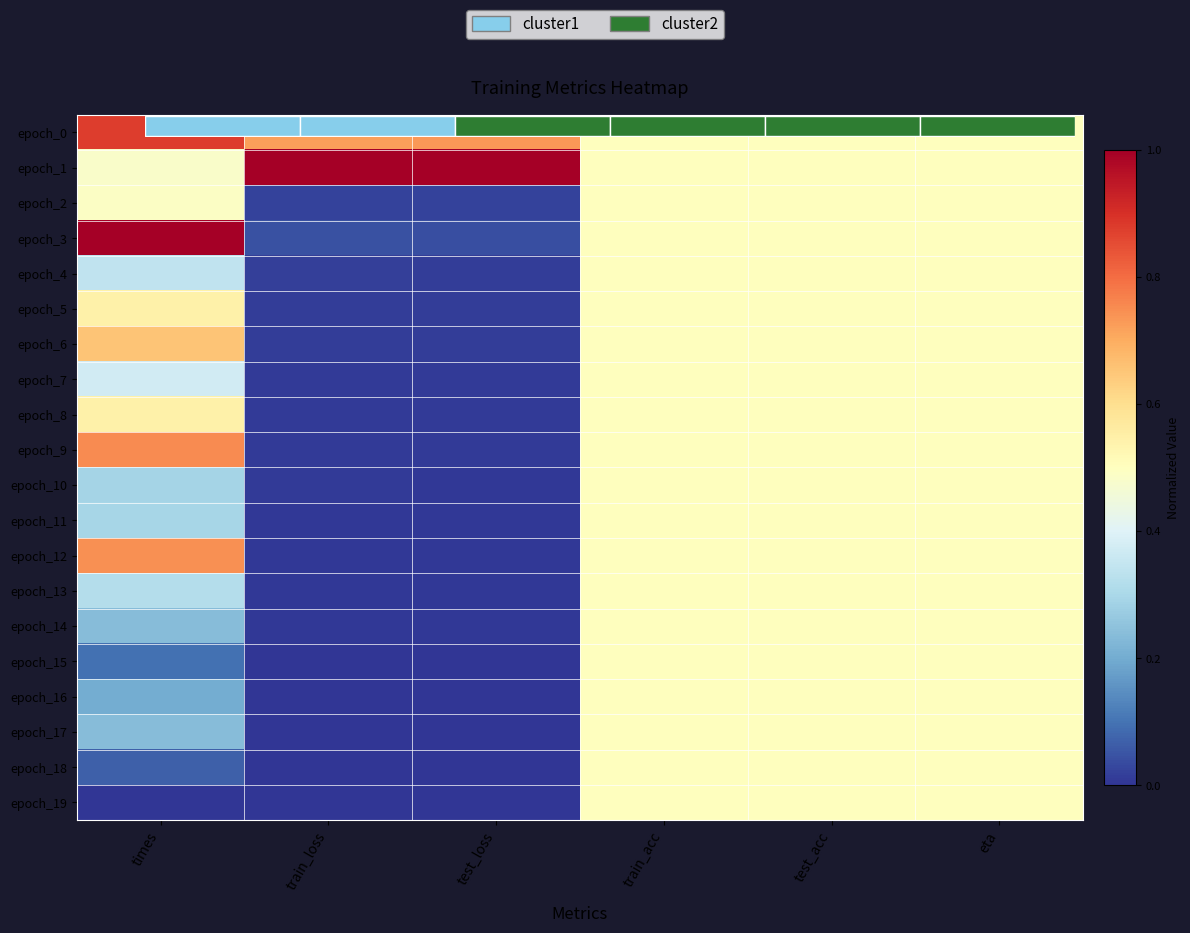

What is the sum of all epoch_15 values?

1.6